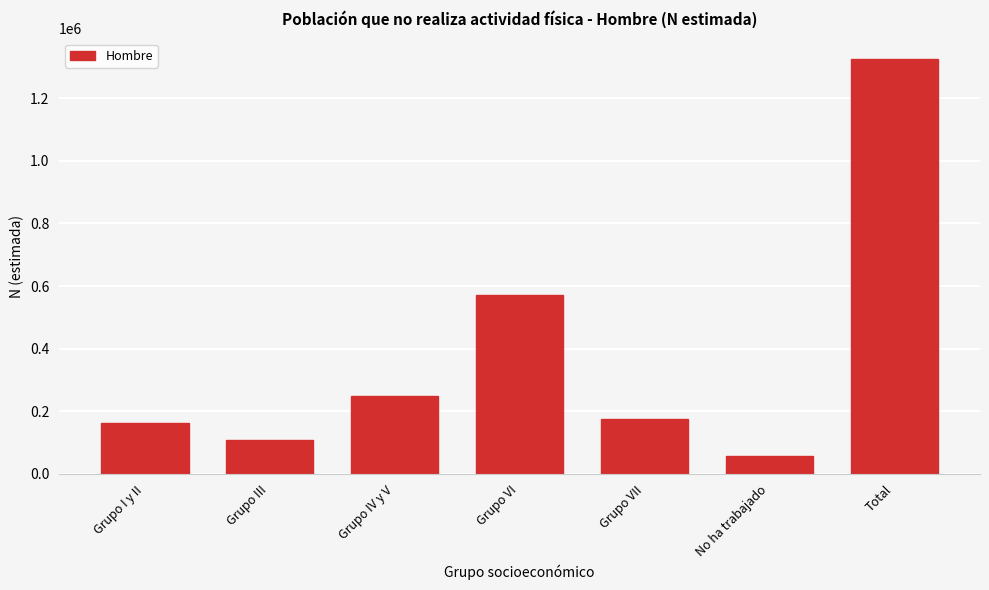

Reading right to left, list all the values displayed in this chart.

1324199	56464	174348	572417	249248	108328	163394